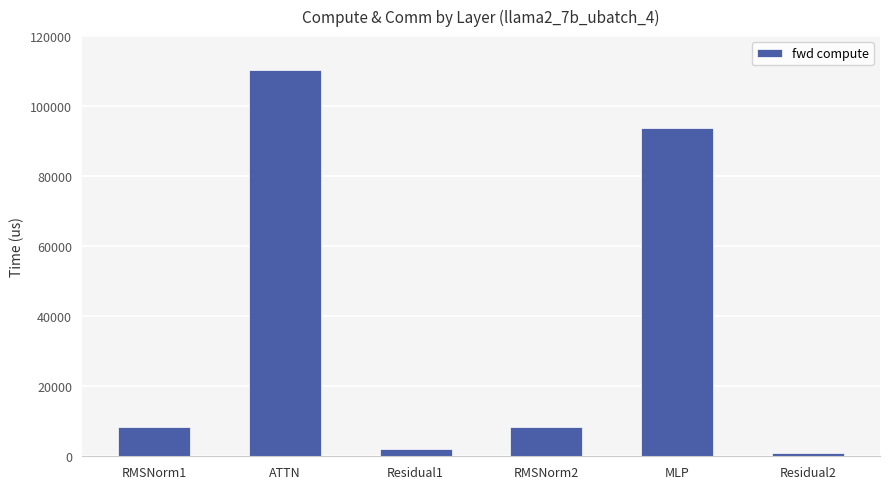

The value at RMSNorm1 is 12736.6. True or false?

False